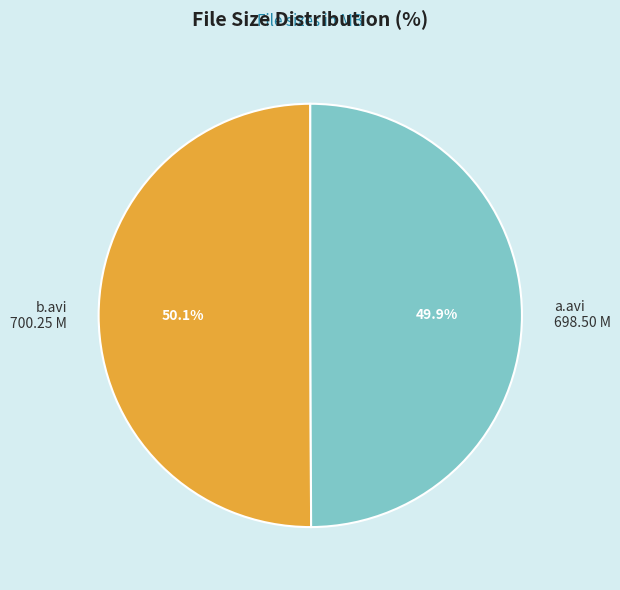

Is there a majority slice in this chart?

Yes